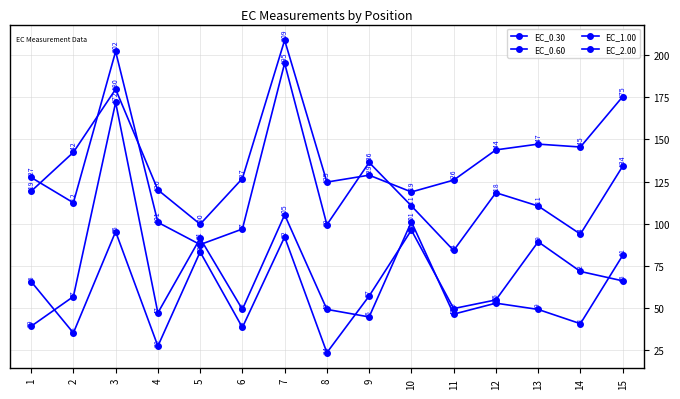

How many data points in EC_0.30 are less than 65?

7